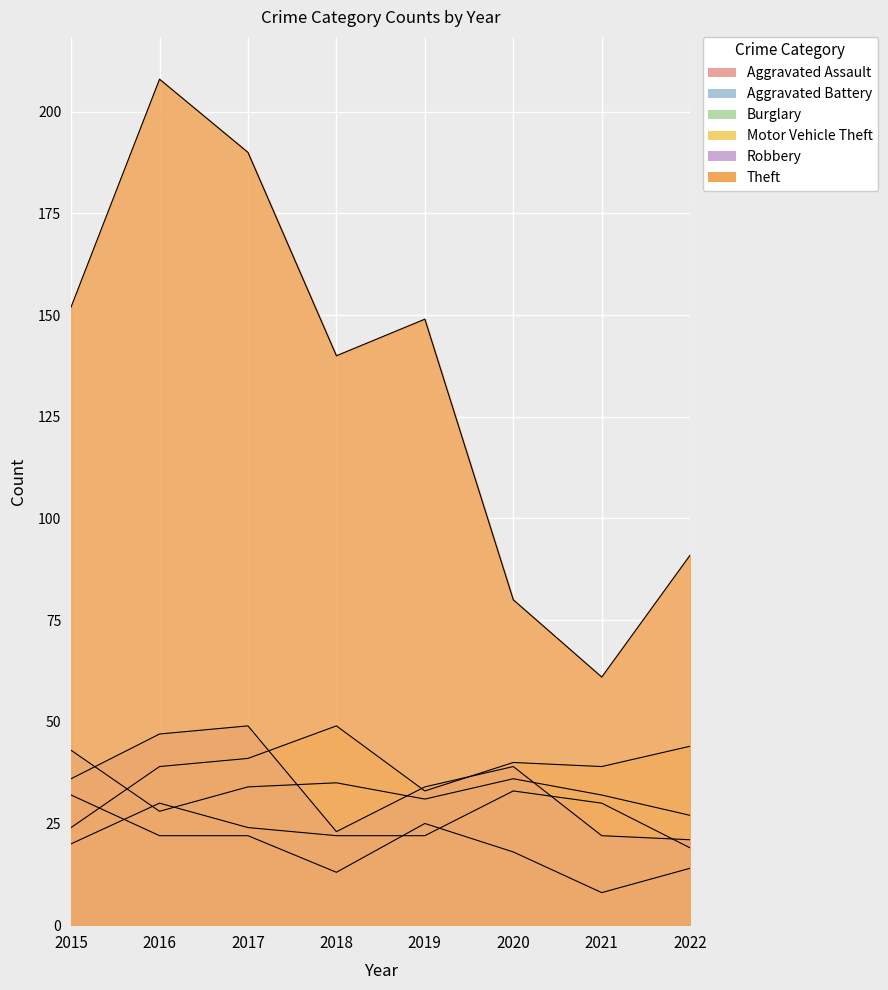

At which label does Aggravated Battery reach its peak?

2015